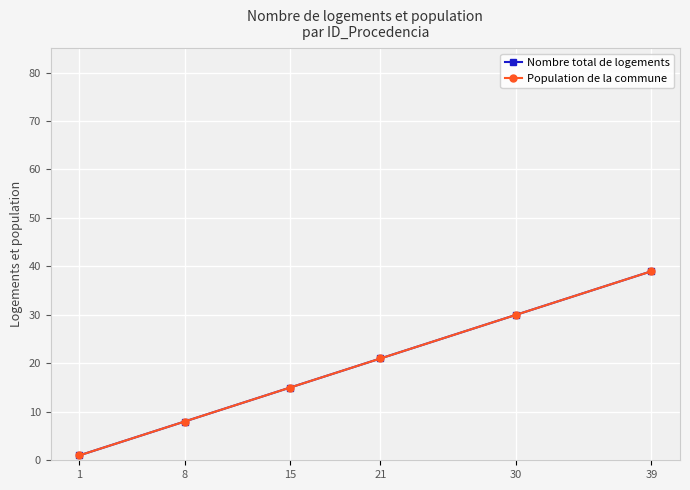

Is it true that Nombre total de logements equals 2 at 1?

False